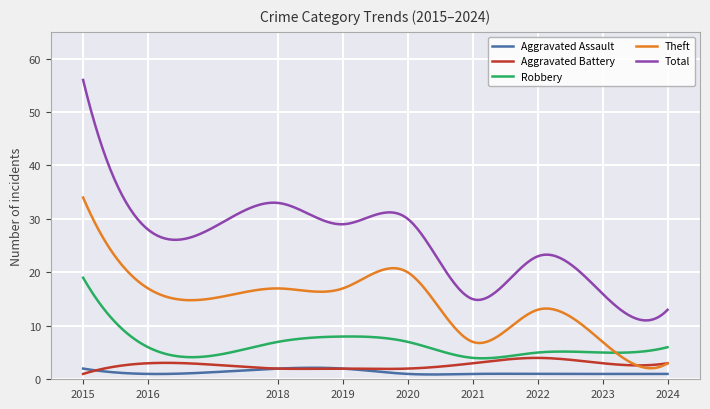

True or false: Robbery and Total cross at least once.

False